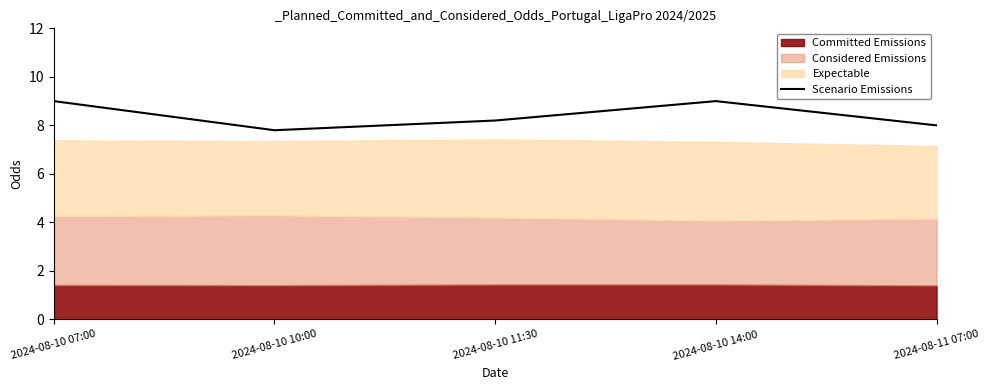

Which label corresponds to the smallest value in the chart?

2024-08-10 10:00